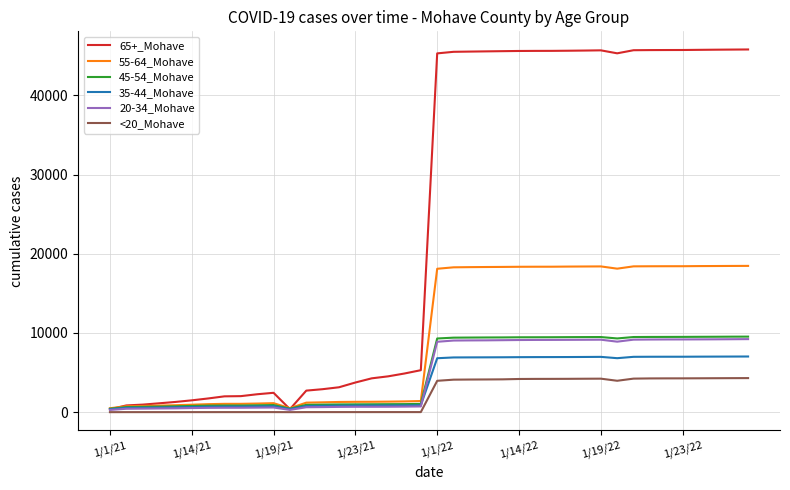

Which series has the largest range (max minus min)?

65+_Mohave